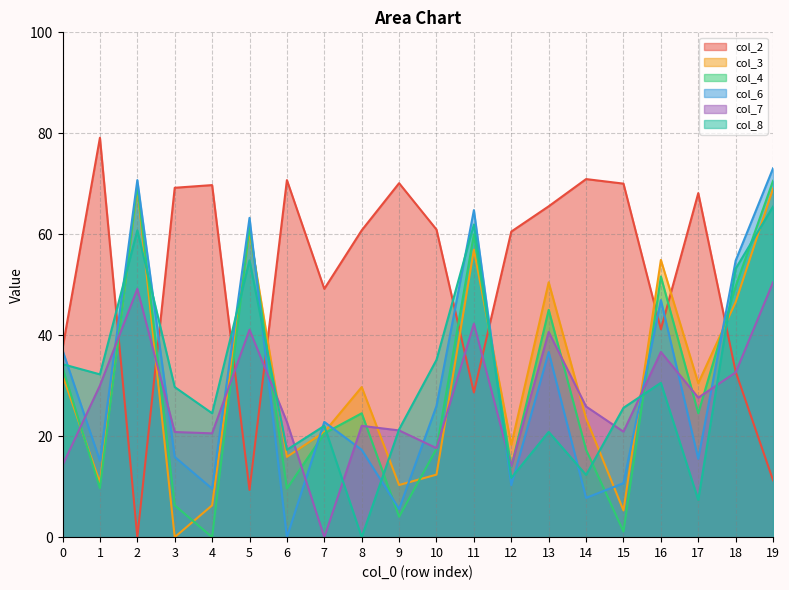

Reading left to right, extract all data points from this chart.

col_2: 37.4	79.1	0.0	69.2	69.7	9.3	70.7	49.2	60.8	70.1	60.9	28.7	60.5	65.5	70.9	70.0	41.2	68.2	32.8	11.3
col_3: 32.1	10.8	69.2	0.0	6.3	60.6	15.9	20.8	29.7	10.3	12.4	57.0	18.3	50.5	23.5	5.3	54.9	30.5	46.6	69.1
col_4: 33.6	9.7	69.7	6.3	0.0	61.5	9.6	20.6	24.5	4.0	17.5	60.0	13.8	45.0	17.3	1.1	51.6	24.5	49.7	70.6
col_6: 37.0	15.1	70.7	15.9	9.6	63.2	0.0	22.8	17.3	5.6	26.0	64.8	10.3	36.7	7.8	10.7	47.0	15.5	54.8	73.1
col_7: 14.2	30.0	49.2	20.8	20.6	41.1	22.8	0.0	22.1	21.1	17.6	42.3	14.0	40.6	25.9	20.9	36.7	27.6	32.6	50.5
col_8: 34.3	32.2	60.8	29.7	24.5	54.8	17.3	22.1	0.0	21.4	35.1	61.9	11.7	20.9	12.3	25.6	30.6	7.4	53.2	65.5